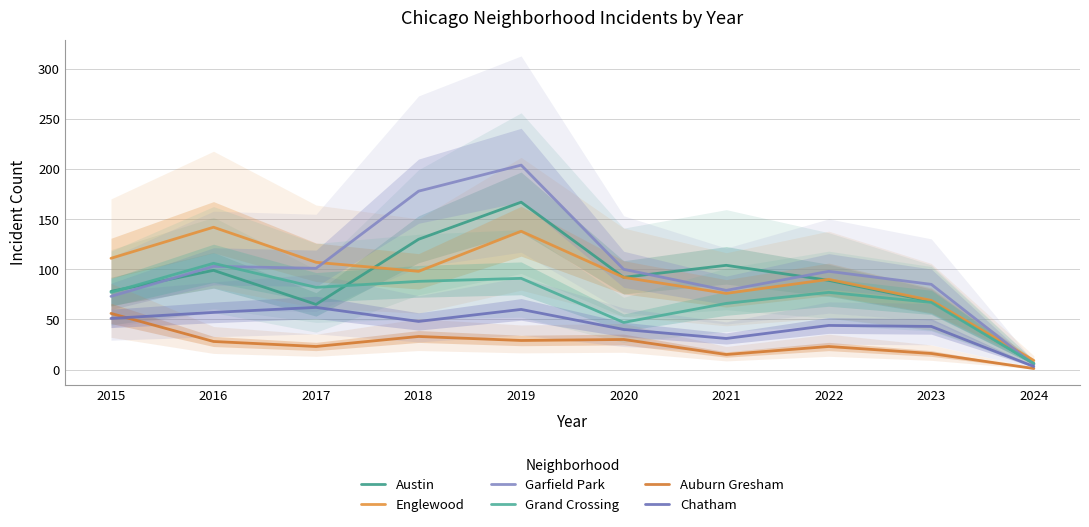

At which category is the sum across all series the highest?

2019